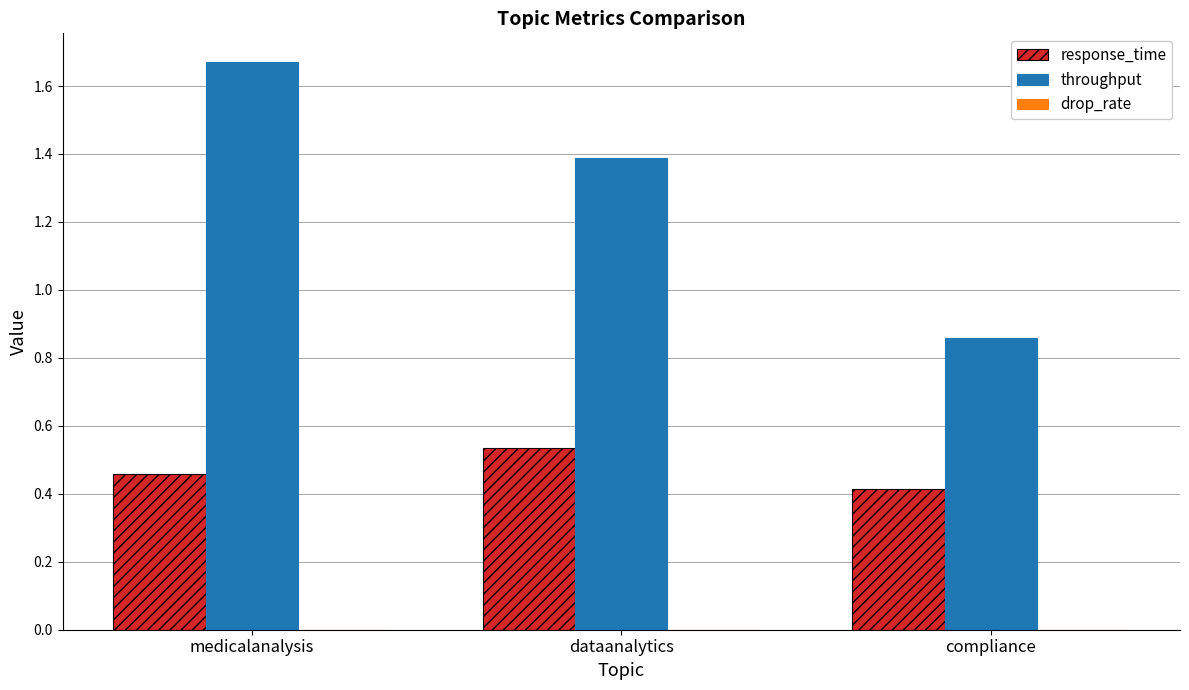

Where is throughput nearest to the value 1?

compliance